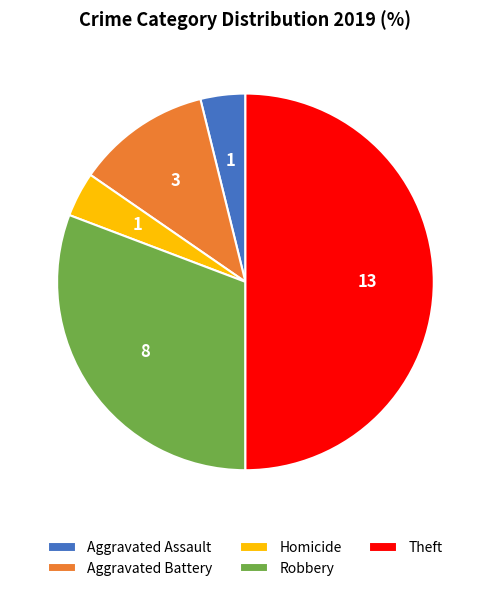

Does Aggravated Battery account for over 50% of the chart?

No